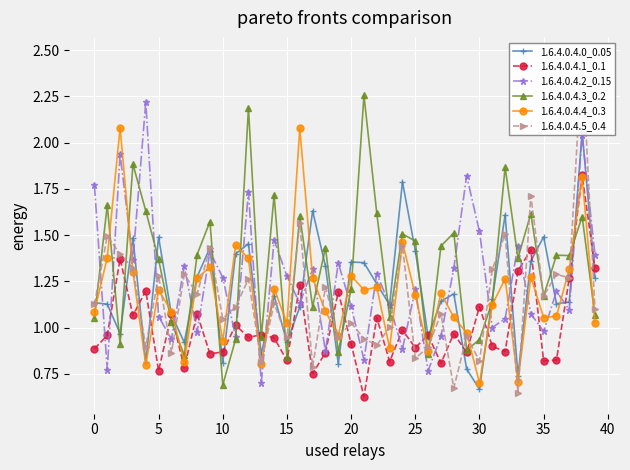

How many interior local valleys does the 1.6.4.0.4.0_0.05 series have?

12